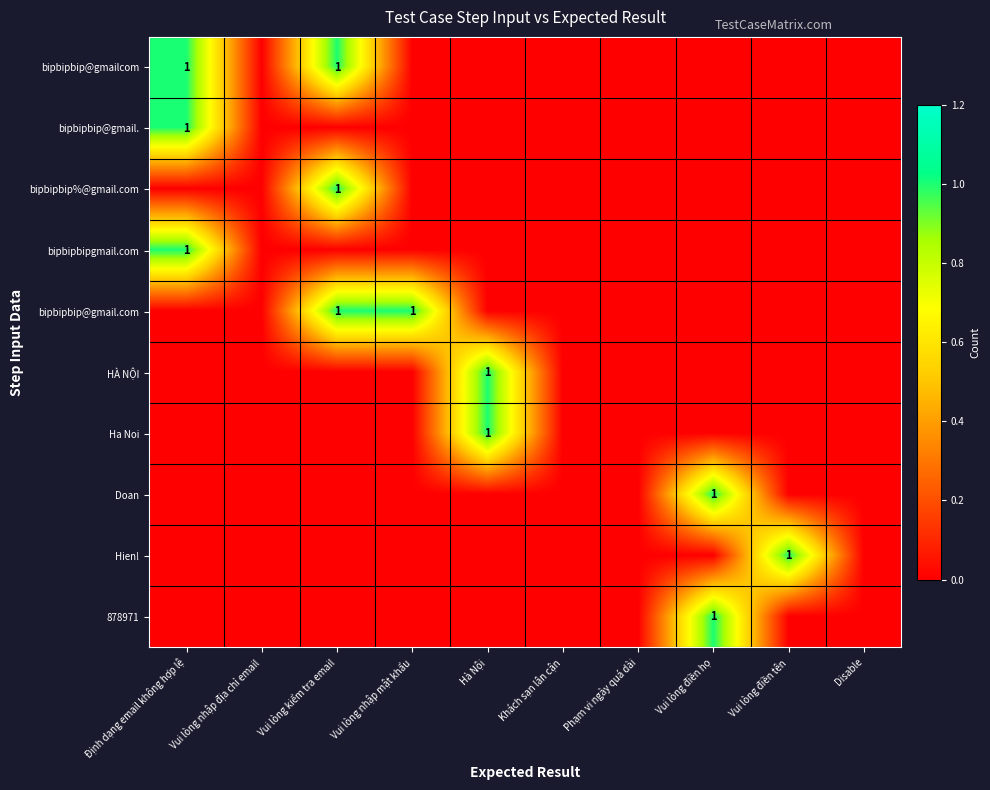

The 878971 series shows 1 at Vui lòng điền họ. True or false?

True